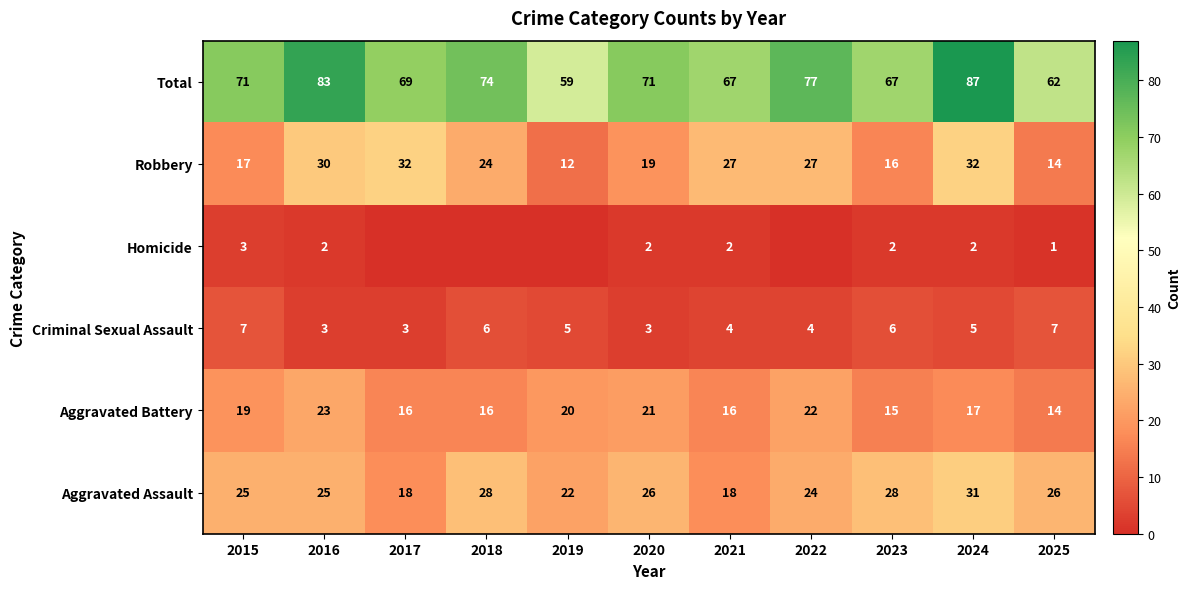

The value of Total at 2023 is 67. True or false?

True